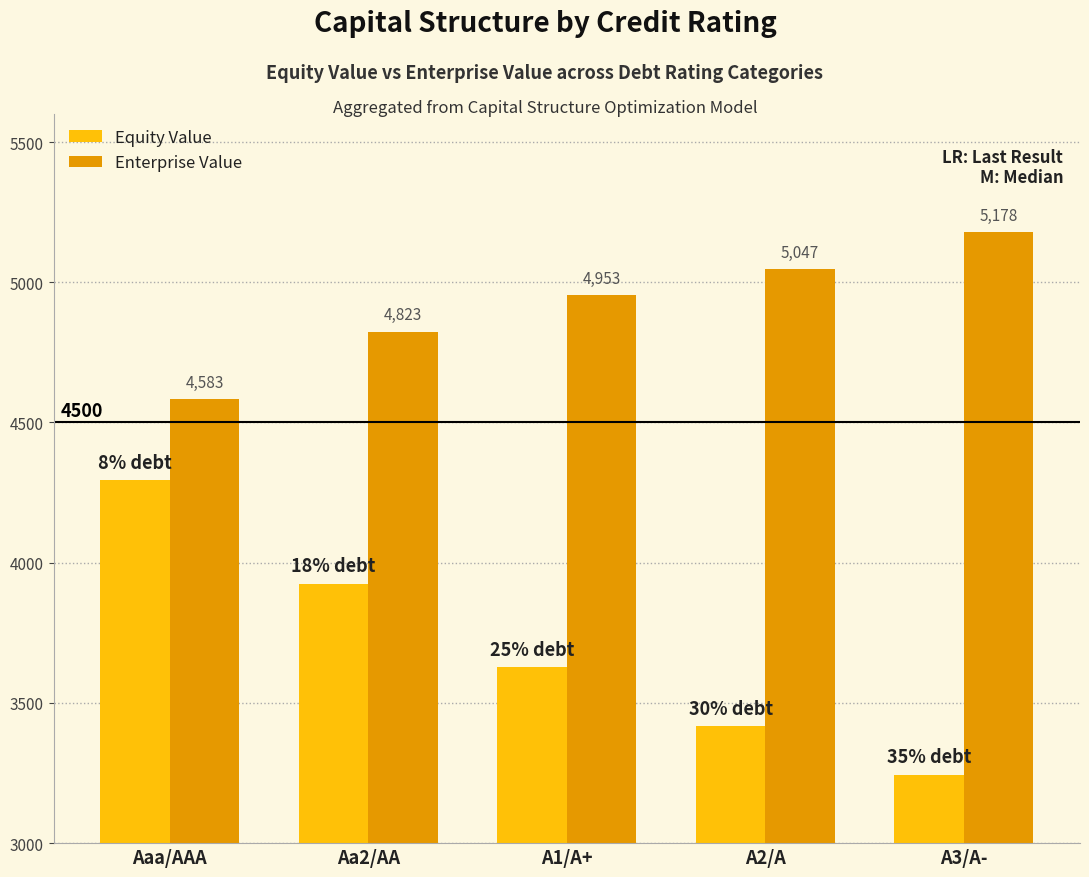

List the series in order of their peak value, highest first.

Enterprise Value, Equity Value